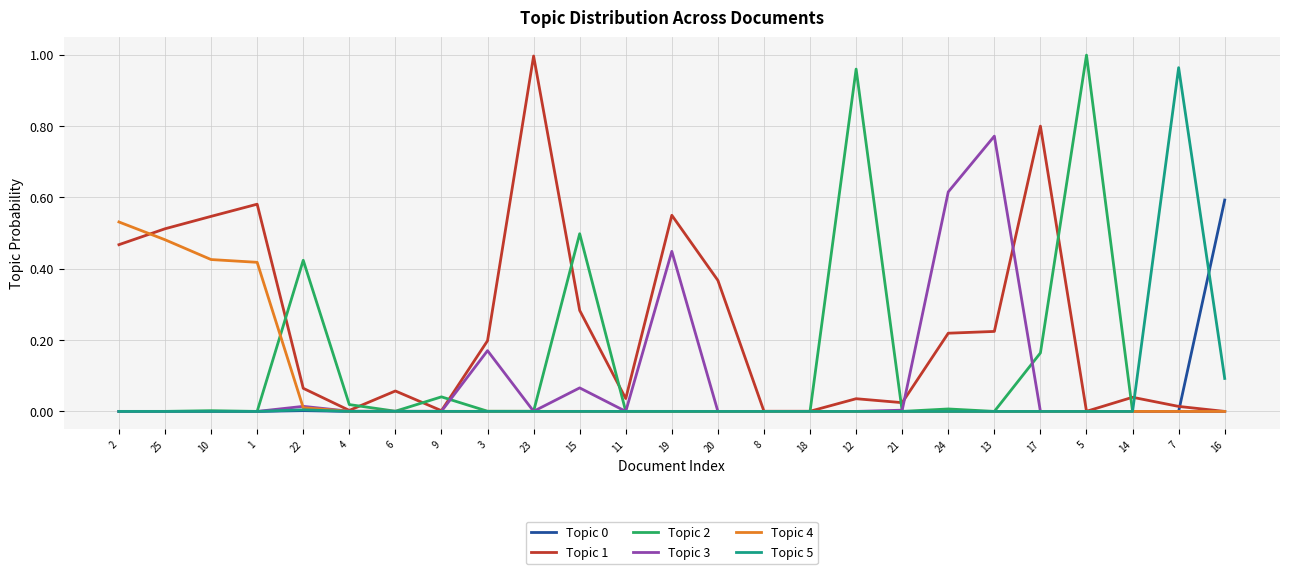

The value of Topic 0 at 12 is 0.0. True or false?

True